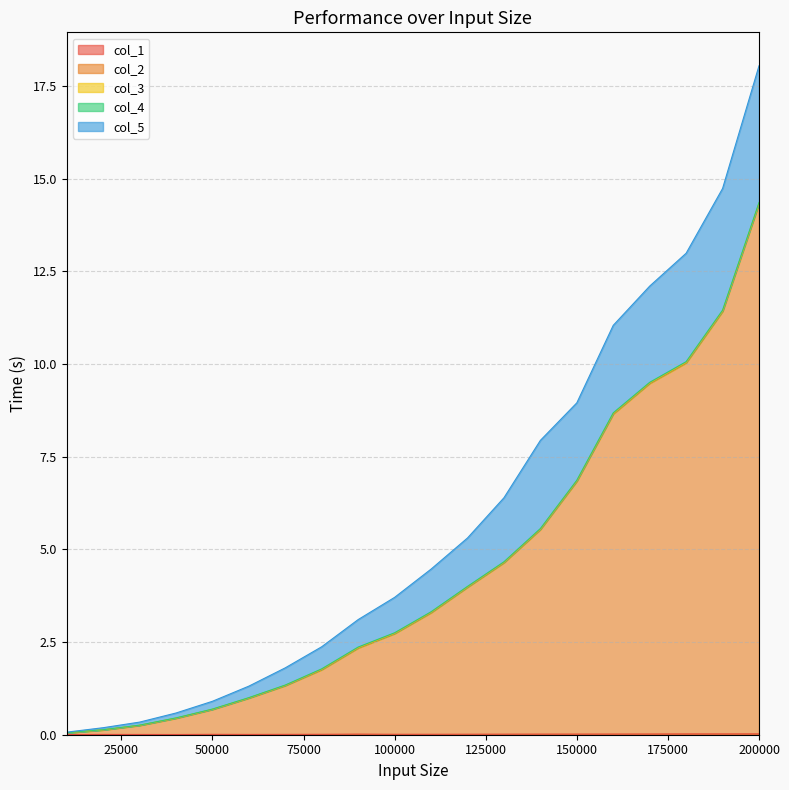

Is the value of col_2 at 10000 greater than the value of col_1 at 170000?

Yes